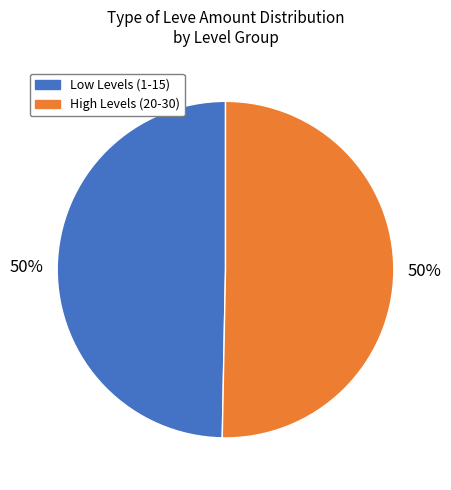

True or false: High Levels (20-30) accounts for 50% of the total.

True